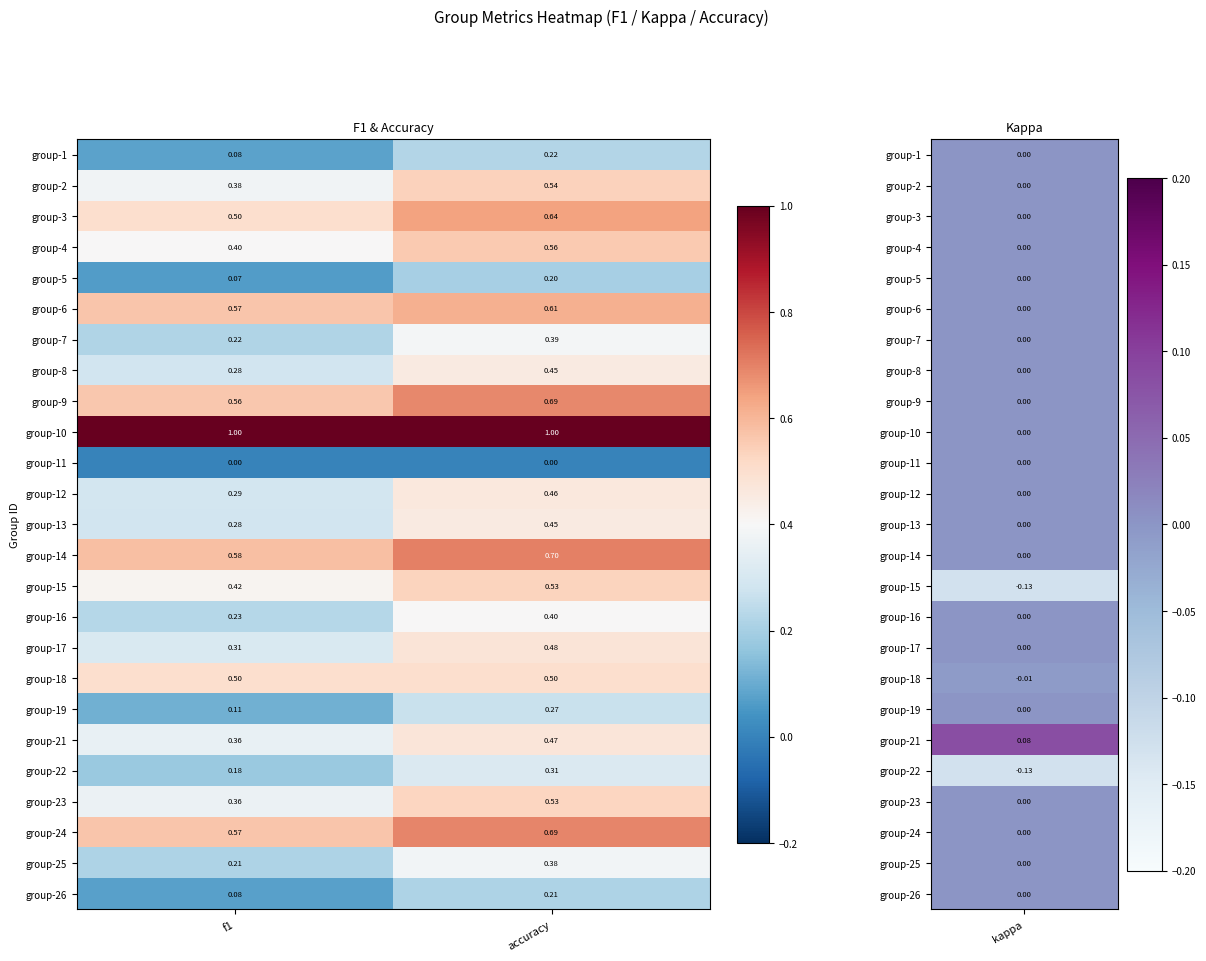

At how many categories does at least one series exceed 0?

2